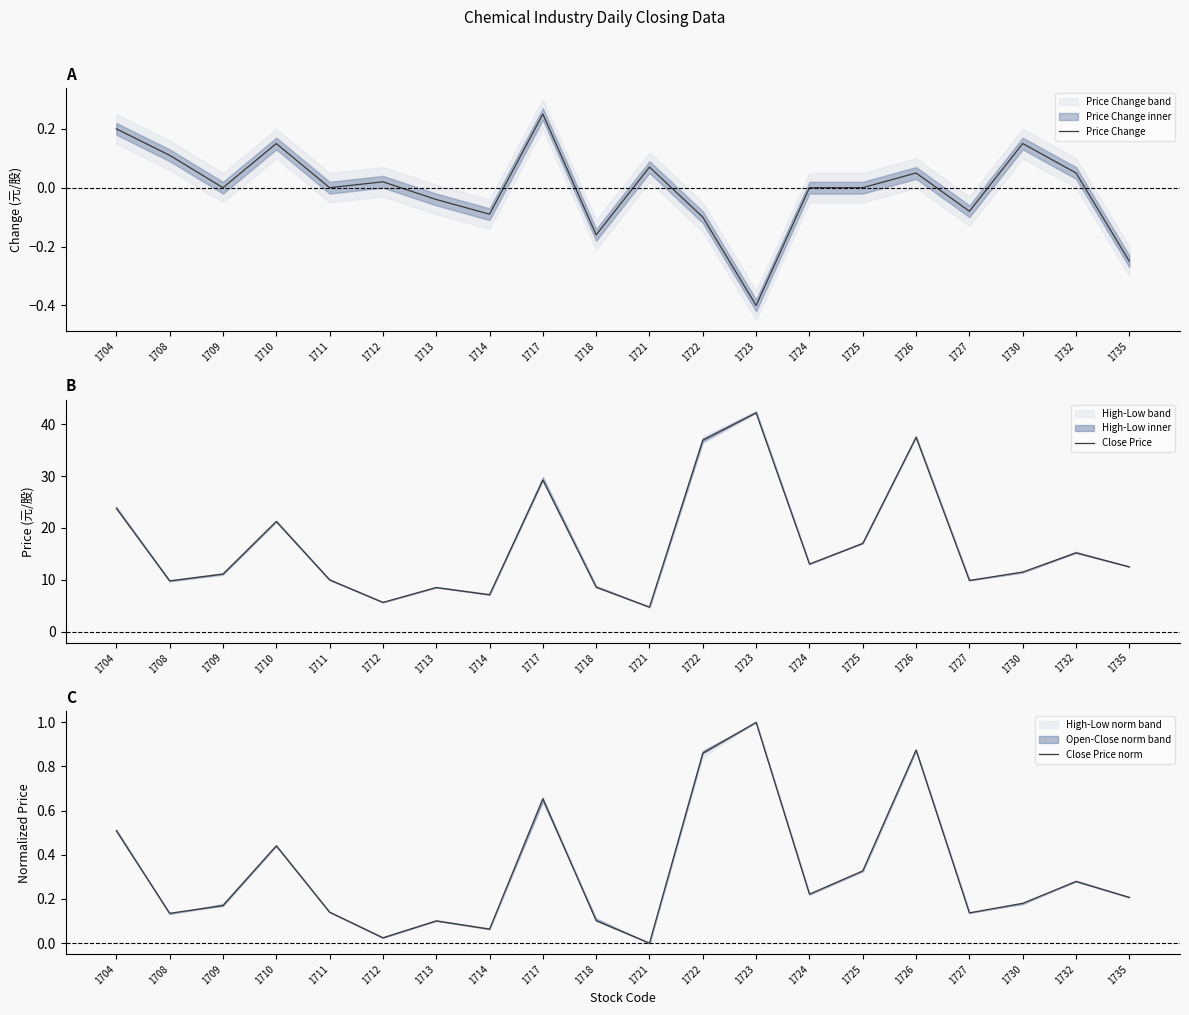

True or false: Close Price and Price Change cross at least once.

False